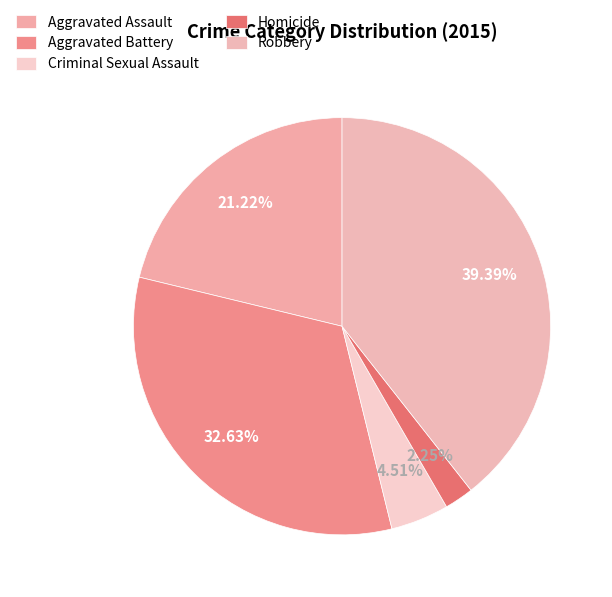

True or false: Homicide accounts for 15% of the total.

False